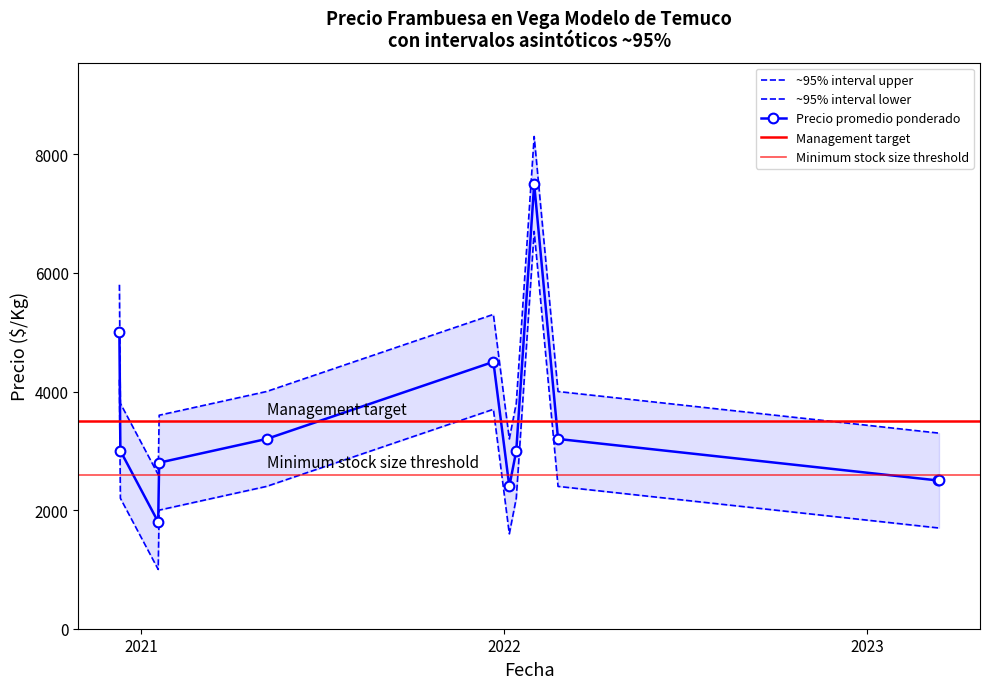

What is the value of the Precio promedio ponderado point at the 1st from the left?

5000